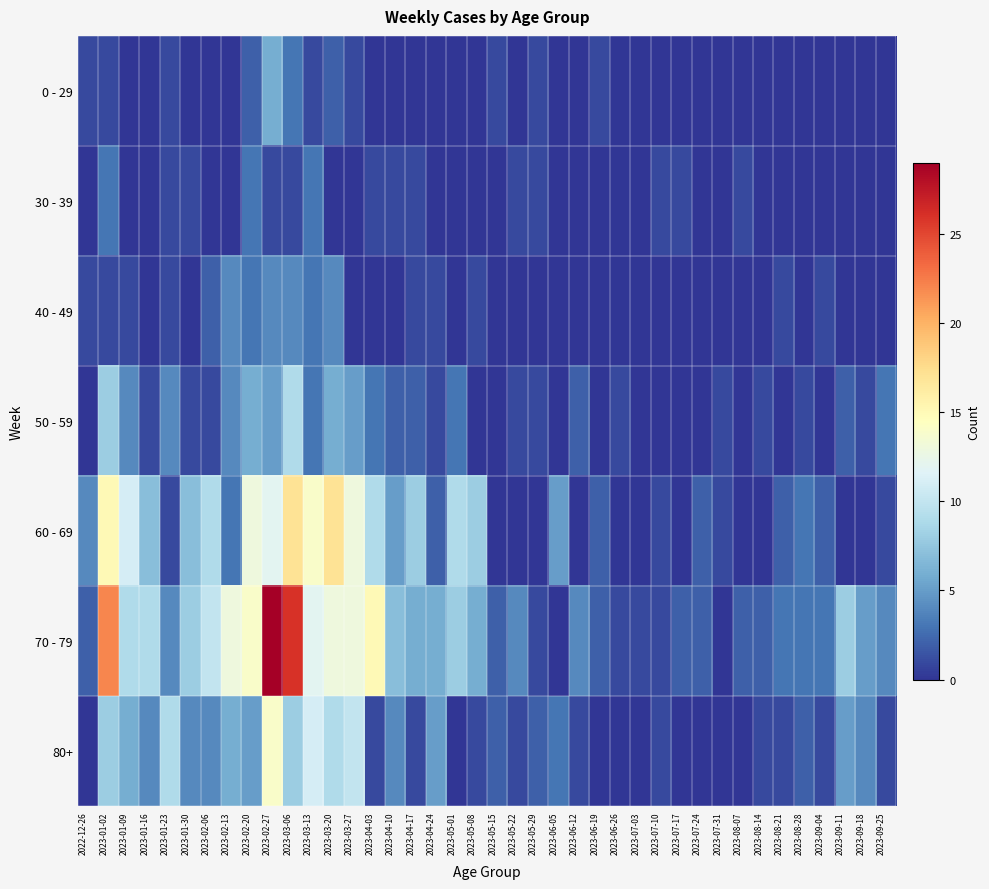

Reading right to left, transcribe all the data shown in this chart.

0 - 29: 2023-09-25=0	2023-09-18=0	2023-09-11=0	2023-09-04=0	2023-08-28=0	2023-08-21=0	2023-08-14=0	2023-08-07=0	2023-07-31=0	2023-07-24=0	2023-07-17=0	2023-07-10=0	2023-07-03=0	2023-06-26=0	2023-06-19=1	2023-06-12=0	2023-06-05=0	2023-05-29=1	2023-05-22=0	2023-05-15=1	2023-05-08=0	2023-05-01=0	2023-04-24=0	2023-04-17=0	2023-04-10=0	2023-04-03=0	2023-03-27=1	2023-03-20=2	2023-03-13=1	2023-03-06=3	2023-02-27=6	2023-02-20=2	2023-02-13=0	2023-02-06=0	2023-01-30=0	2023-01-23=1	2023-01-16=0	2023-01-09=0	2023-01-02=1	2022-12-26=1
30 - 39: 2023-09-25=0	2023-09-18=0	2023-09-11=0	2023-09-04=0	2023-08-28=0	2023-08-21=0	2023-08-14=0	2023-08-07=1	2023-07-31=0	2023-07-24=0	2023-07-17=1	2023-07-10=1	2023-07-03=0	2023-06-26=0	2023-06-19=0	2023-06-12=0	2023-06-05=0	2023-05-29=1	2023-05-22=1	2023-05-15=0	2023-05-08=0	2023-05-01=0	2023-04-24=0	2023-04-17=1	2023-04-10=1	2023-04-03=1	2023-03-27=0	2023-03-20=0	2023-03-13=3	2023-03-06=1	2023-02-27=1	2023-02-20=3	2023-02-13=0	2023-02-06=0	2023-01-30=1	2023-01-23=1	2023-01-16=0	2023-01-09=0	2023-01-02=3	2022-12-26=0
40 - 49: 2023-09-25=0	2023-09-18=0	2023-09-11=0	2023-09-04=1	2023-08-28=0	2023-08-21=1	2023-08-14=0	2023-08-07=0	2023-07-31=0	2023-07-24=0	2023-07-17=0	2023-07-10=0	2023-07-03=0	2023-06-26=0	2023-06-19=0	2023-06-12=0	2023-06-05=0	2023-05-29=0	2023-05-22=0	2023-05-15=0	2023-05-08=1	2023-05-01=0	2023-04-24=1	2023-04-17=1	2023-04-10=0	2023-04-03=0	2023-03-27=0	2023-03-20=4	2023-03-13=3	2023-03-06=4	2023-02-27=4	2023-02-20=3	2023-02-13=4	2023-02-06=2	2023-01-30=0	2023-01-23=1	2023-01-16=0	2023-01-09=1	2023-01-02=1	2022-12-26=1
50 - 59: 2023-09-25=3	2023-09-18=1	2023-09-11=2	2023-09-04=0	2023-08-28=1	2023-08-21=0	2023-08-14=1	2023-08-07=0	2023-07-31=1	2023-07-24=0	2023-07-17=0	2023-07-10=0	2023-07-03=0	2023-06-26=1	2023-06-19=0	2023-06-12=2	2023-06-05=0	2023-05-29=1	2023-05-22=1	2023-05-15=0	2023-05-08=0	2023-05-01=3	2023-04-24=1	2023-04-17=2	2023-04-10=2	2023-04-03=3	2023-03-27=5	2023-03-20=6	2023-03-13=3	2023-03-06=9	2023-02-27=5	2023-02-20=6	2023-02-13=4	2023-02-06=1	2023-01-30=1	2023-01-23=4	2023-01-16=1	2023-01-09=4	2023-01-02=8	2022-12-26=0
60 - 69: 2023-09-25=1	2023-09-18=0	2023-09-11=0	2023-09-04=2	2023-08-28=3	2023-08-21=2	2023-08-14=0	2023-08-07=0	2023-07-31=1	2023-07-24=2	2023-07-17=0	2023-07-10=1	2023-07-03=0	2023-06-26=0	2023-06-19=2	2023-06-12=0	2023-06-05=5	2023-05-29=0	2023-05-22=0	2023-05-15=0	2023-05-08=8	2023-05-01=9	2023-04-24=2	2023-04-17=8	2023-04-10=5	2023-04-03=9	2023-03-27=13	2023-03-20=17	2023-03-13=14	2023-03-06=17	2023-02-27=12	2023-02-20=13	2023-02-13=3	2023-02-06=9	2023-01-30=7	2023-01-23=1	2023-01-16=7	2023-01-09=11	2023-01-02=15	2022-12-26=4
70 - 79: 2023-09-25=4	2023-09-18=5	2023-09-11=8	2023-09-04=3	2023-08-28=3	2023-08-21=3	2023-08-14=2	2023-08-07=2	2023-07-31=0	2023-07-24=2	2023-07-17=2	2023-07-10=1	2023-07-03=1	2023-06-26=1	2023-06-19=2	2023-06-12=4	2023-06-05=0	2023-05-29=1	2023-05-22=4	2023-05-15=2	2023-05-08=6	2023-05-01=8	2023-04-24=6	2023-04-17=6	2023-04-10=7	2023-04-03=15	2023-03-27=13	2023-03-20=13	2023-03-13=12	2023-03-06=26	2023-02-27=29	2023-02-20=14	2023-02-13=13	2023-02-06=10	2023-01-30=8	2023-01-23=4	2023-01-16=9	2023-01-09=9	2023-01-02=22	2022-12-26=2
80+: 2023-09-25=1	2023-09-18=4	2023-09-11=5	2023-09-04=1	2023-08-28=2	2023-08-21=1	2023-08-14=1	2023-08-07=0	2023-07-31=0	2023-07-24=0	2023-07-17=0	2023-07-10=1	2023-07-03=0	2023-06-26=0	2023-06-19=0	2023-06-12=1	2023-06-05=3	2023-05-29=2	2023-05-22=1	2023-05-15=2	2023-05-08=1	2023-05-01=0	2023-04-24=5	2023-04-17=1	2023-04-10=4	2023-04-03=1	2023-03-27=10	2023-03-20=9	2023-03-13=11	2023-03-06=8	2023-02-27=14	2023-02-20=5	2023-02-13=6	2023-02-06=4	2023-01-30=4	2023-01-23=9	2023-01-16=4	2023-01-09=6	2023-01-02=8	2022-12-26=0